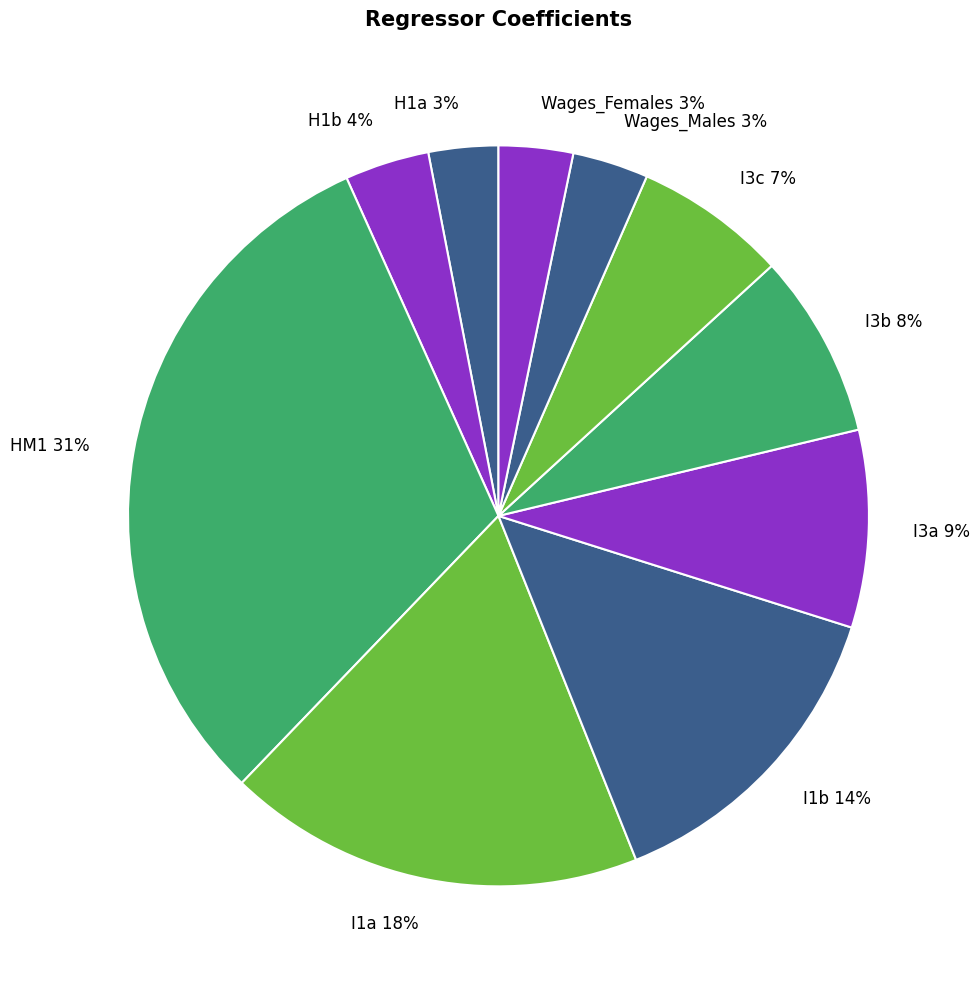

What percentage is the I3a slice, to the nearest percent?

9%